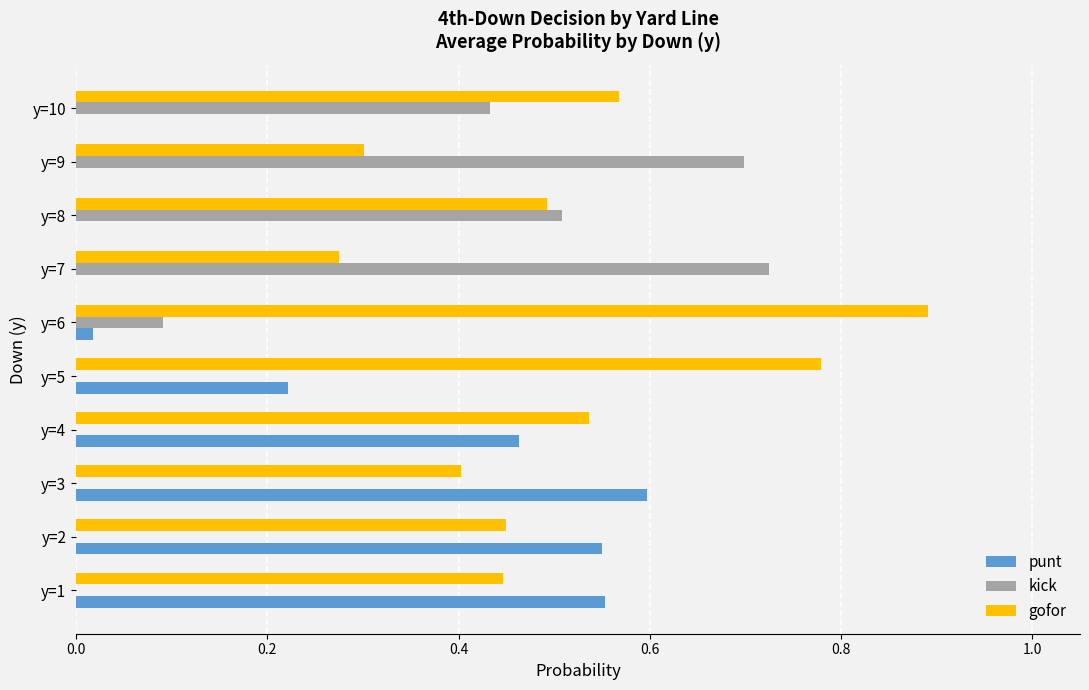

What is the sum of all gofor values?

5.1